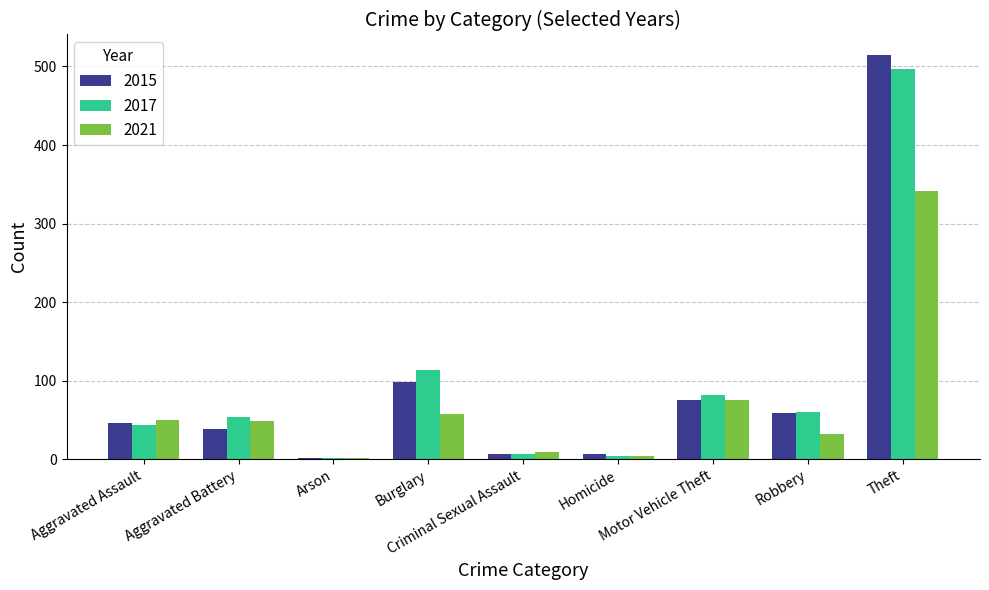

What is the sum of all 2017 values?

864